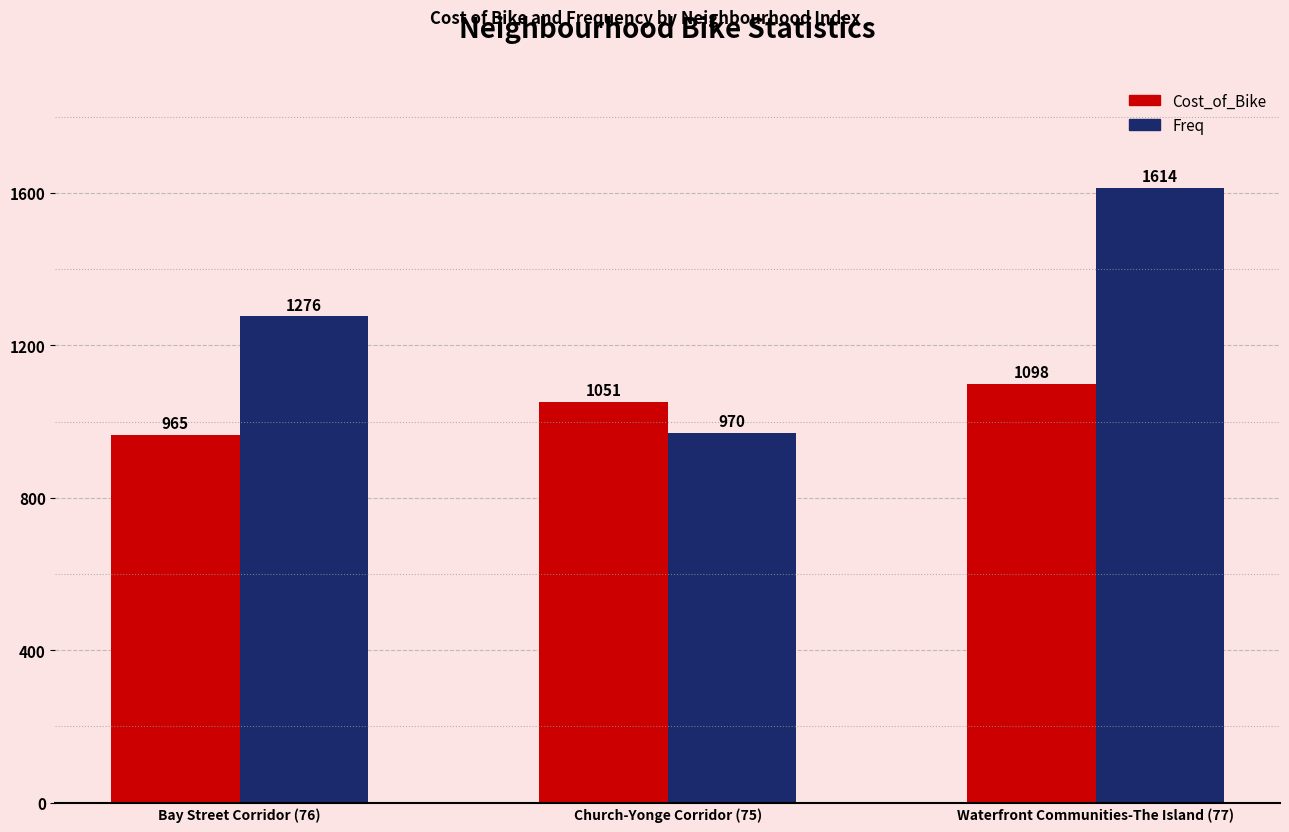

What is the sum of all Freq values?

3860.0